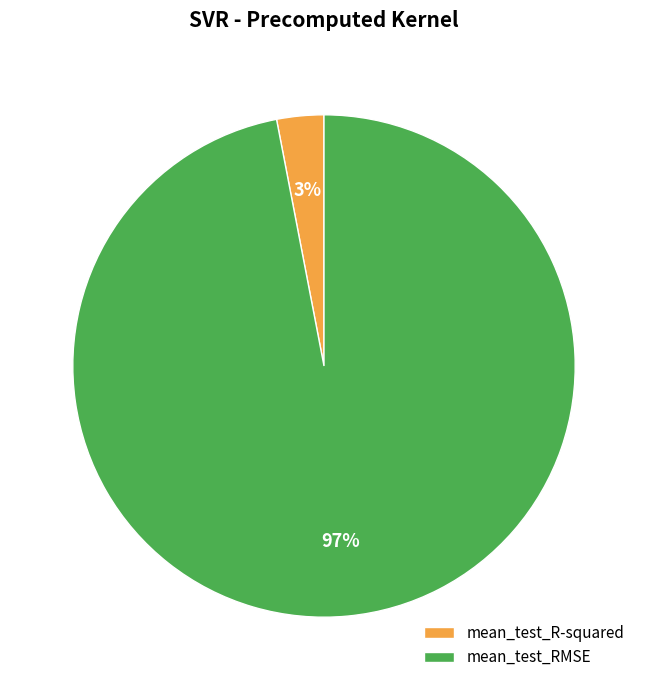

Is the sum of mean_test_RMSE and mean_test_R-squared greater than half?

Yes